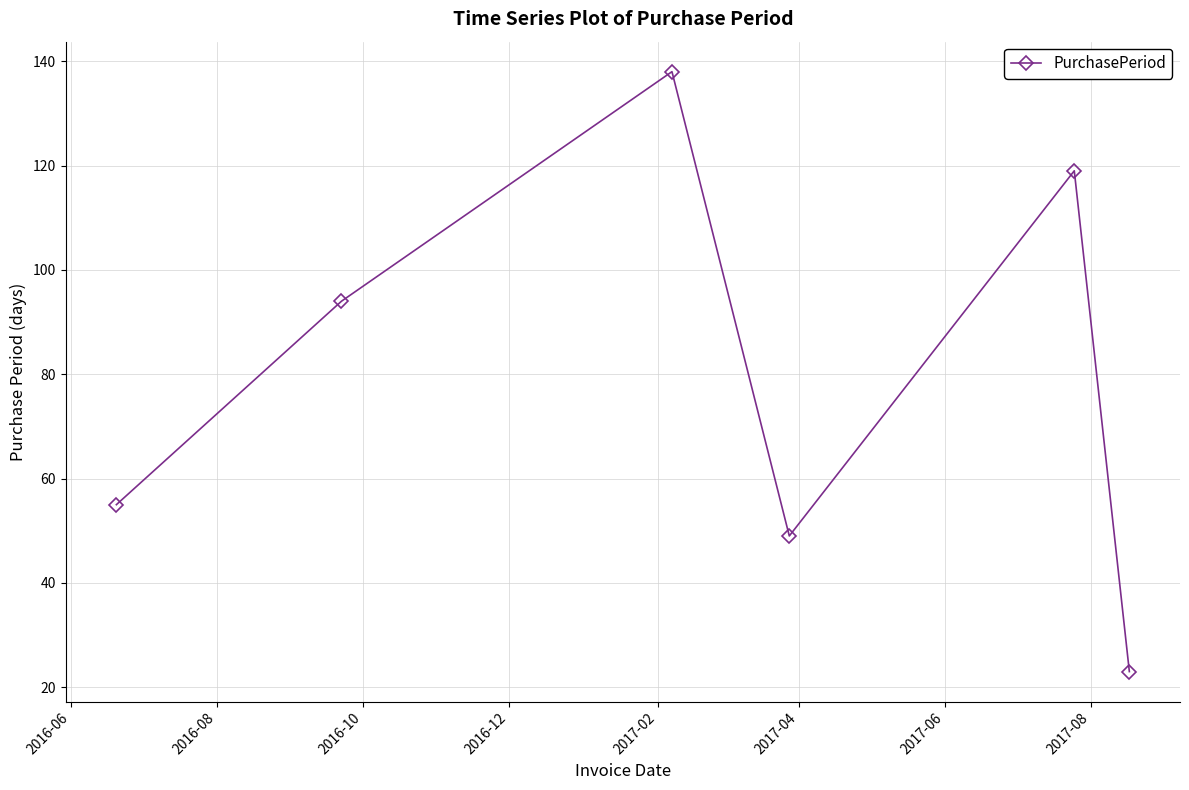

Reading left to right, list all the values displayed in this chart.

55	94	138	49	119	23